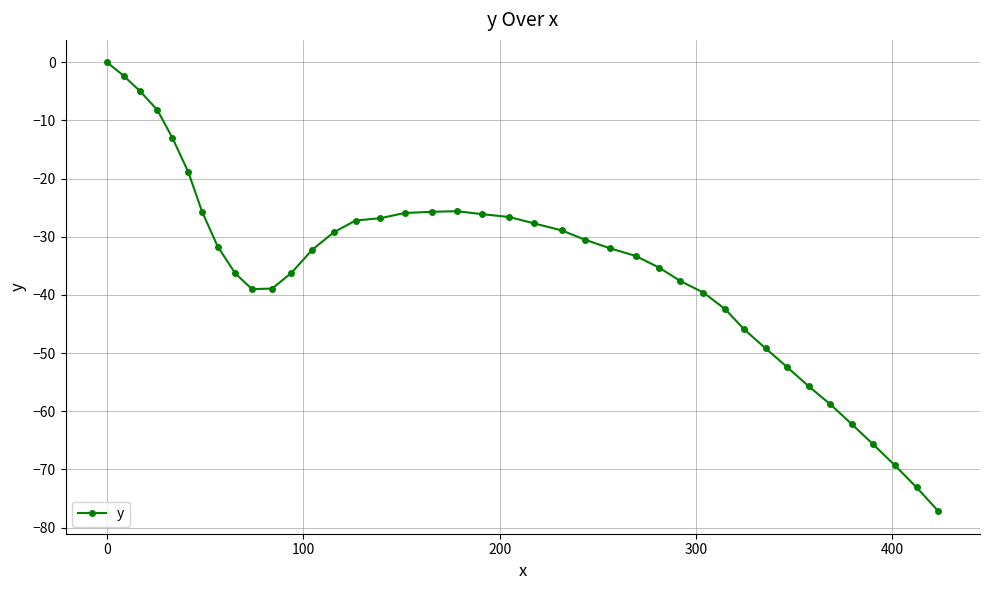

What is the value of the 19th point from the left?

-25.6